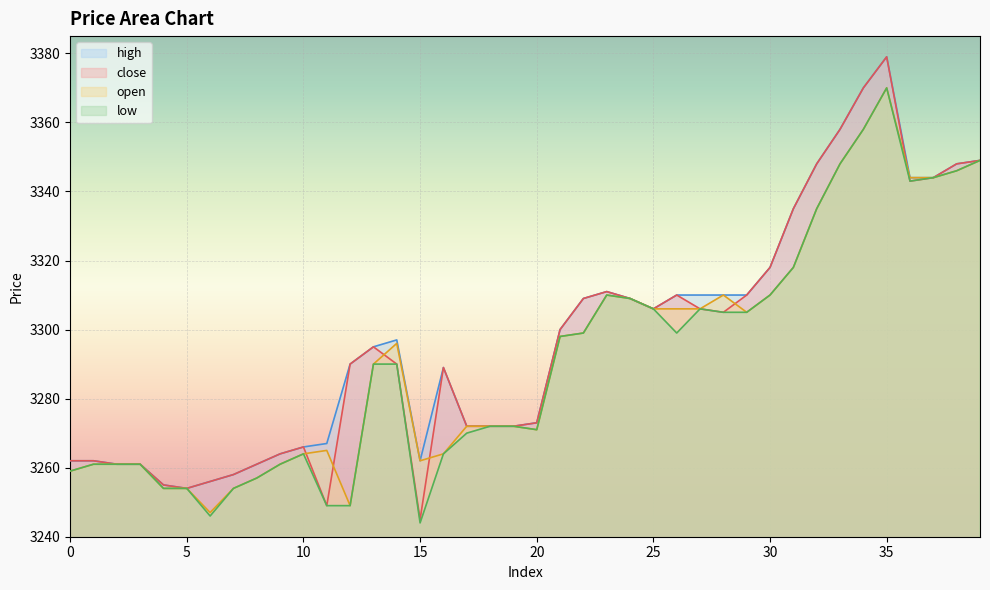

How many lines are shown in the chart?

4